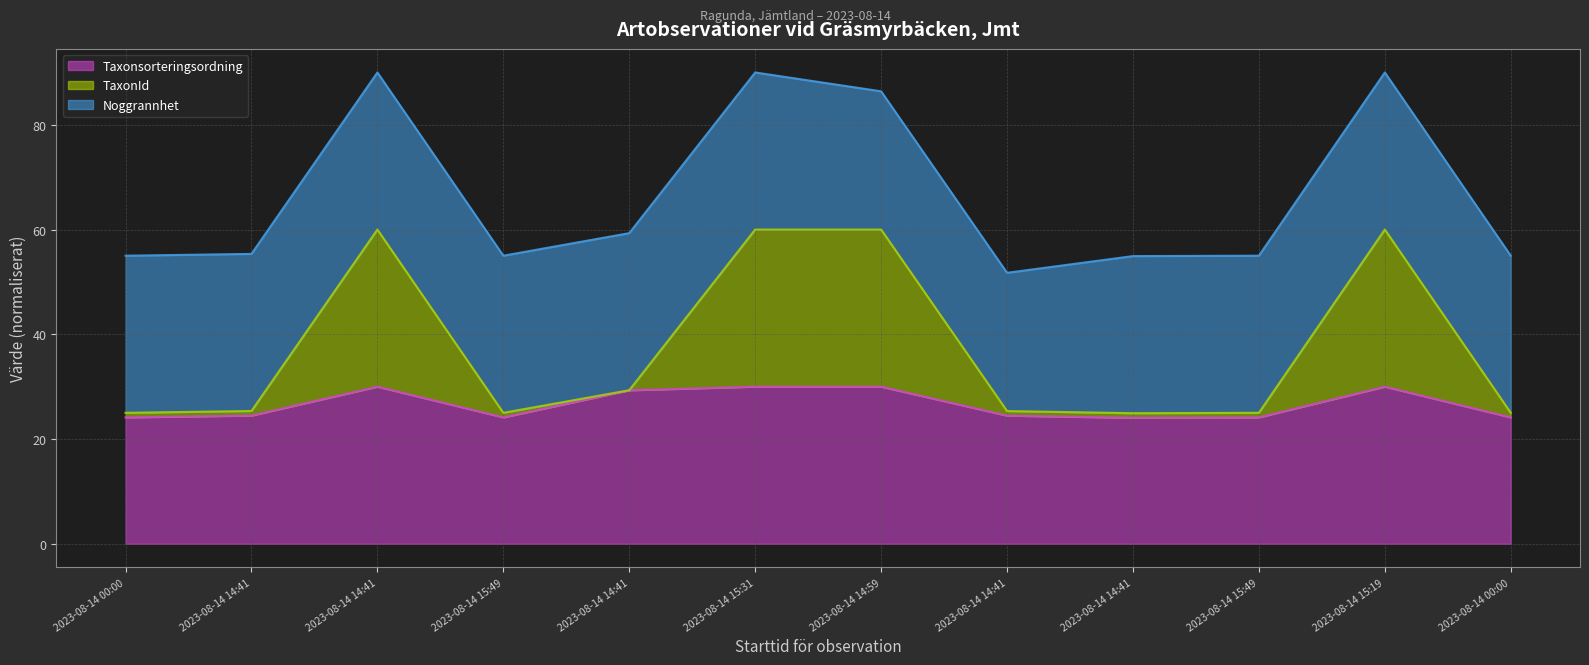

What is the difference between the second highest and second lowest values in the TaxonId series?

35.0